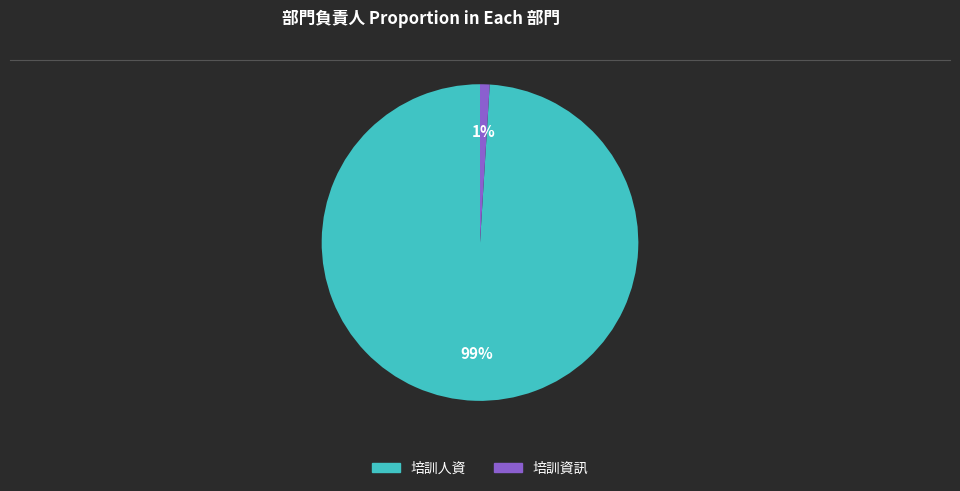

Which category has the biggest portion of the pie?

培訓人資